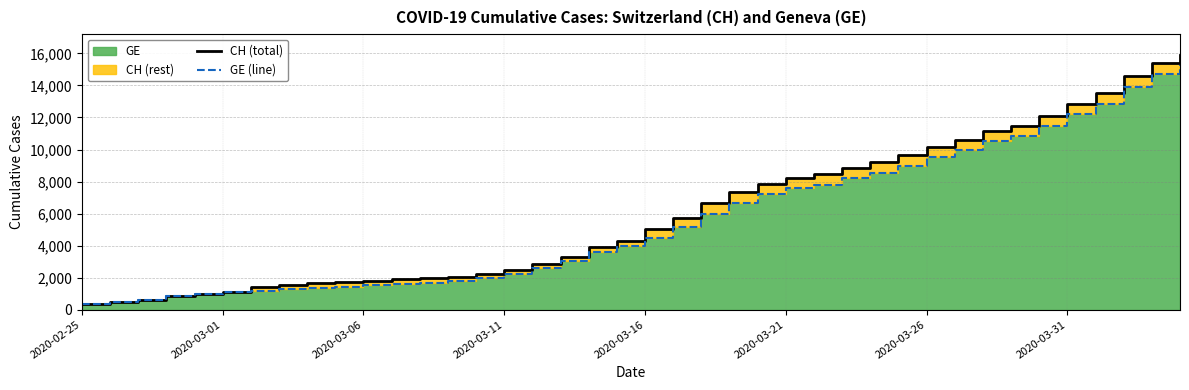

What is the difference between the CH (total) values at 27 and 31?

1758